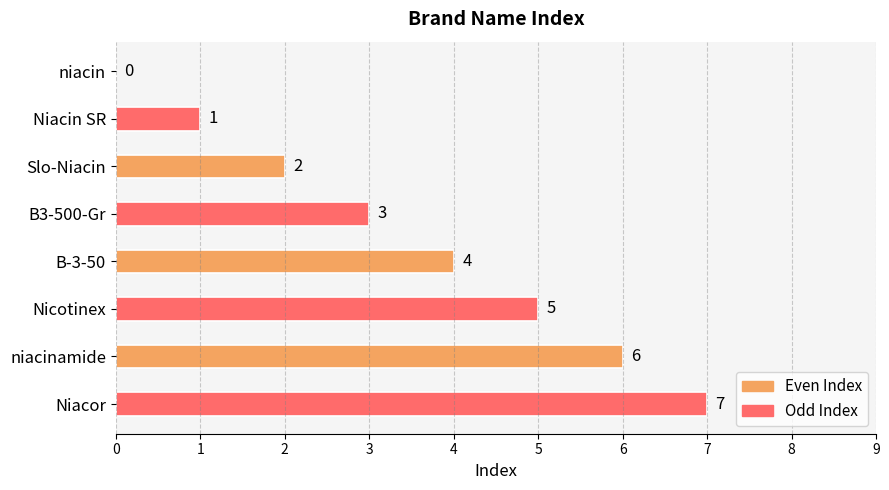

What is the maximum value shown in the chart?

7